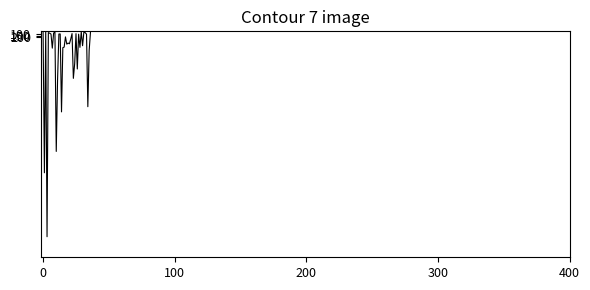

What is the maximum value shown in the chart?

7272